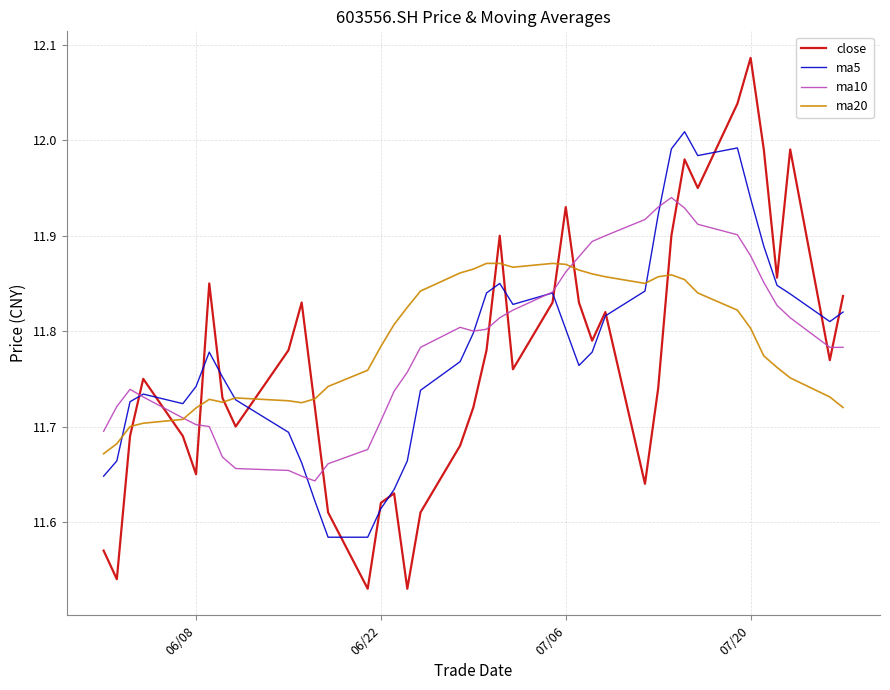

Does the chart display data point markers on the line(s)?

No